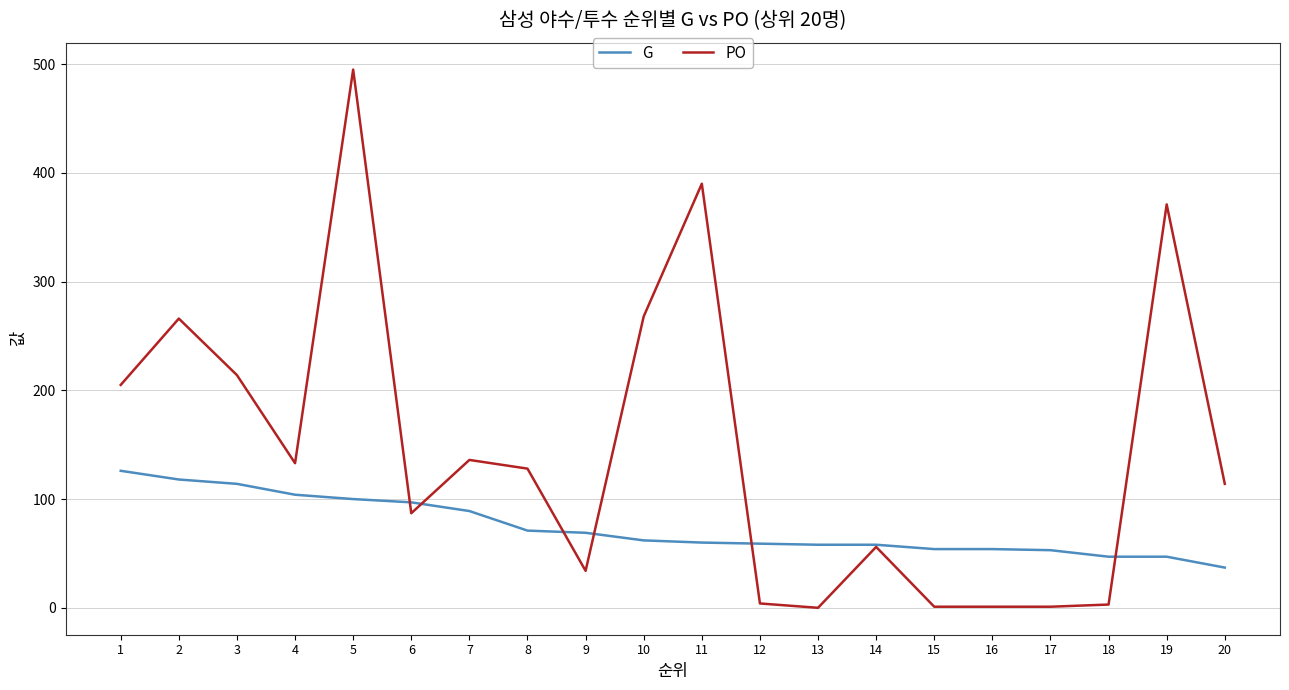

After their last crossing, which series has the higher values: PO or G?

PO